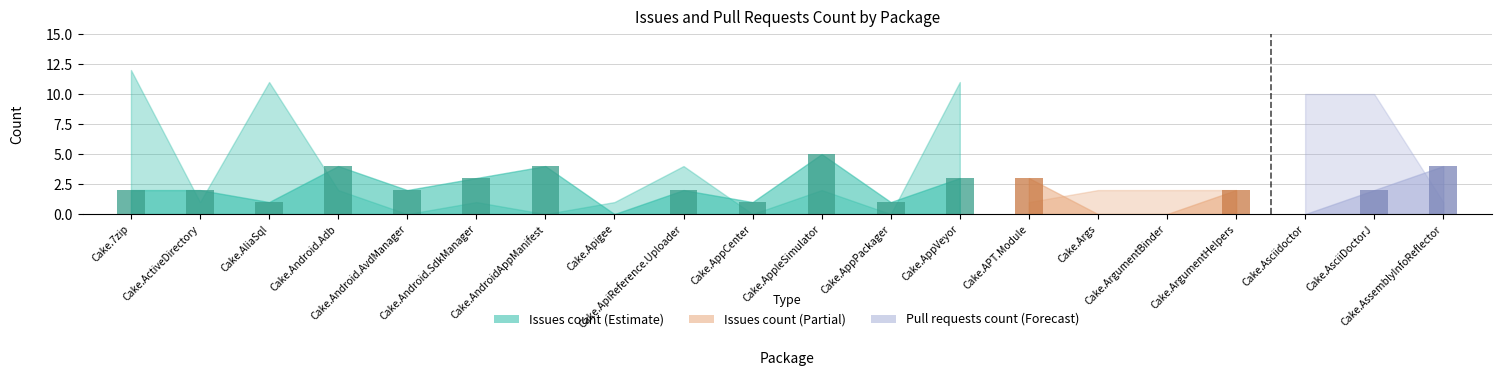

What is the difference between the values at Cake.Android.Adb and Cake.AppPackager?

3